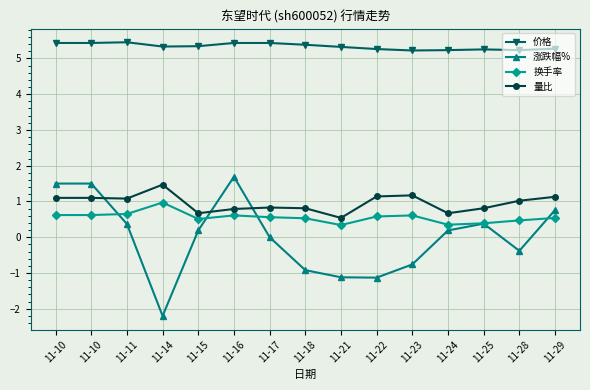

Reading left to right, transcribe all the data shown in this chart.

价格: 11-10=5.4	11-10=5.4	11-11=5.5	11-14=5.3	11-15=5.3	11-16=5.4	11-17=5.4	11-18=5.4	11-21=5.3	11-22=5.3	11-23=5.2	11-24=5.2	11-25=5.2	11-28=5.2	11-29=5.3
涨跌幅%: 11-10=1.5	11-10=1.5	11-11=0.4	11-14=-2.2	11-15=0.2	11-16=1.7	11-17=0.0	11-18=-0.9	11-21=-1.1	11-22=-1.1	11-23=-0.8	11-24=0.2	11-25=0.4	11-28=-0.4	11-29=0.8
换手率: 11-10=0.6	11-10=0.6	11-11=0.7	11-14=1.0	11-15=0.5	11-16=0.6	11-17=0.6	11-18=0.5	11-21=0.3	11-22=0.6	11-23=0.6	11-24=0.3	11-25=0.4	11-28=0.5	11-29=0.5
量比: 11-10=1.1	11-10=1.1	11-11=1.1	11-14=1.5	11-15=0.7	11-16=0.8	11-17=0.8	11-18=0.8	11-21=0.5	11-22=1.1	11-23=1.2	11-24=0.7	11-25=0.8	11-28=1.0	11-29=1.1